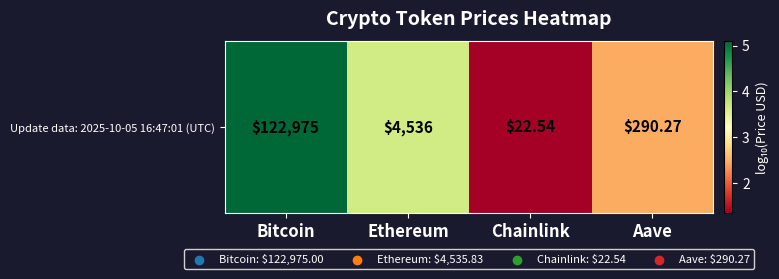

What is the difference between the second highest and minimum values?

2.3